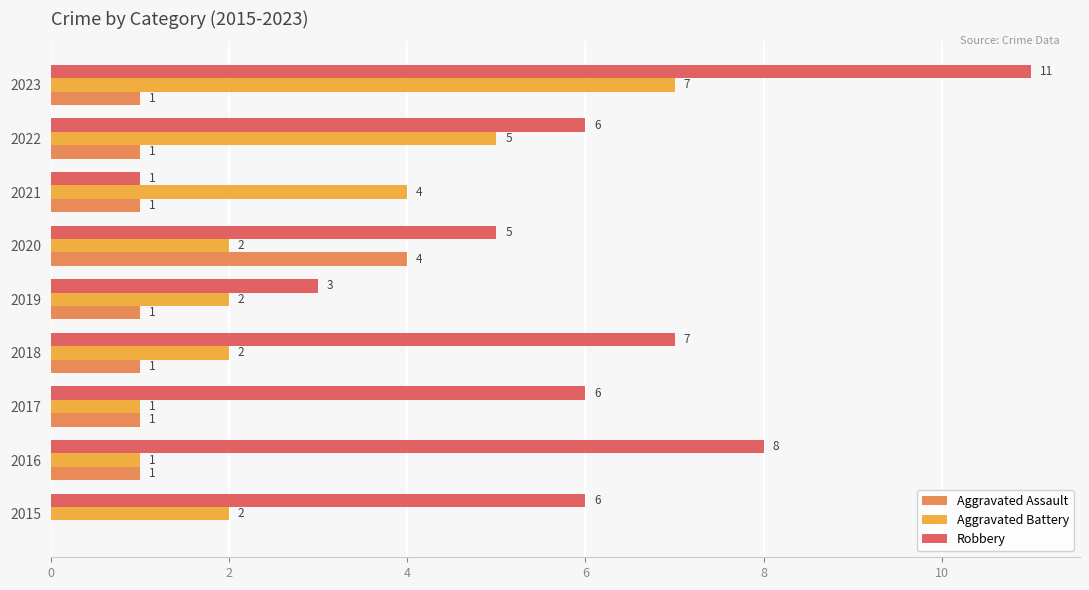

At which category is the sum across all series the highest?

2023